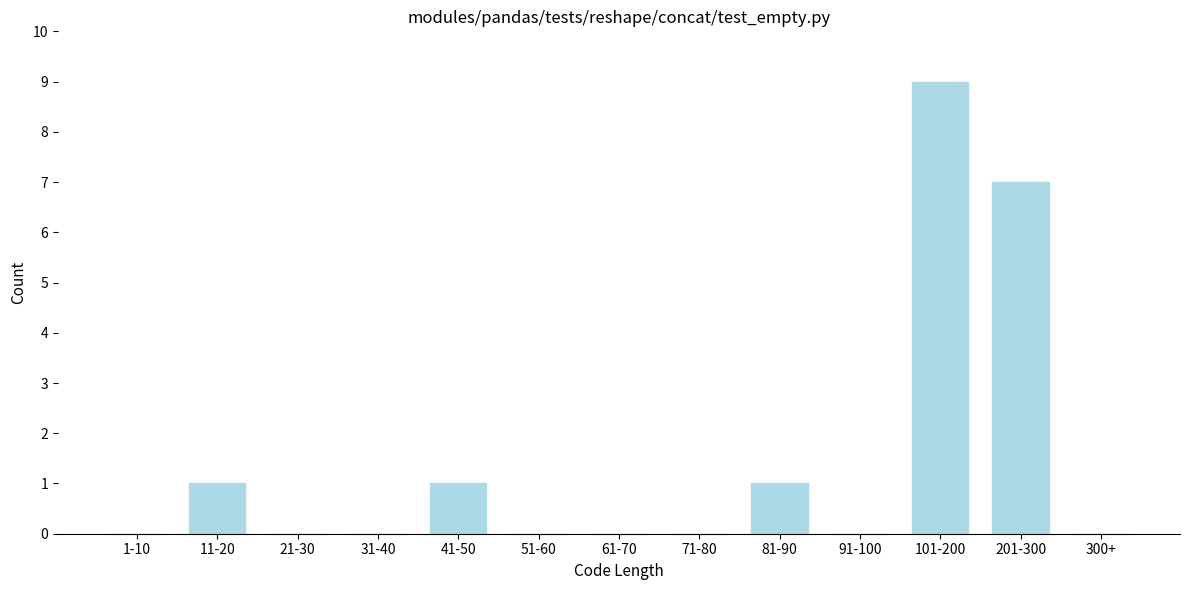

Reading right to left, what are all the values shown in this chart?

300+=0	201-300=7	101-200=9	91-100=0	81-90=1	71-80=0	61-70=0	51-60=0	41-50=1	31-40=0	21-30=0	11-20=1	1-10=0